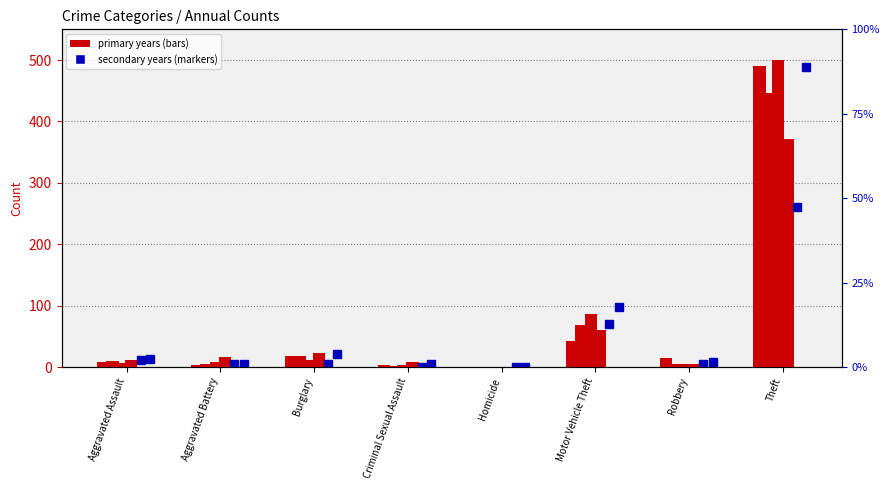

What is the maximum value shown in the chart?

500